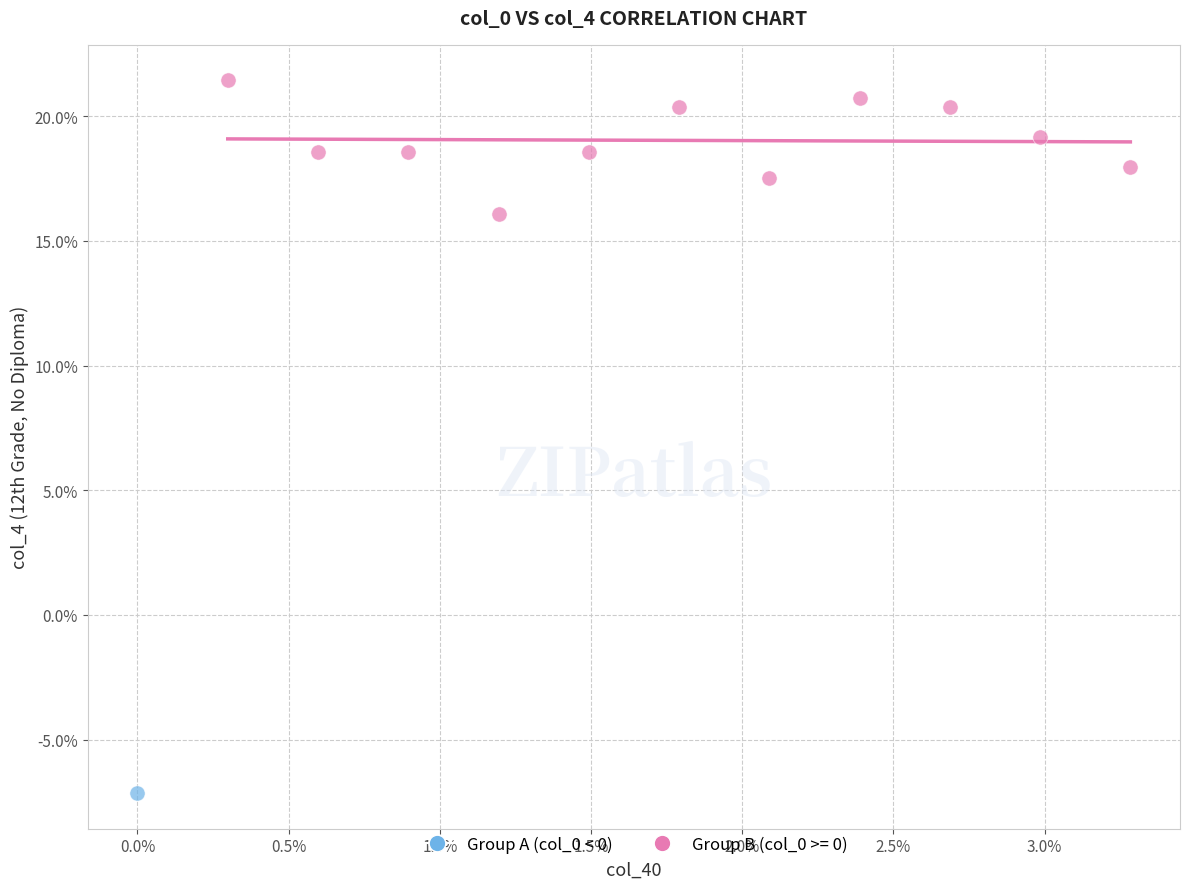

What are all the series names shown in the legend?

Group A (col_0 < 0), Group B (col_0 >= 0)